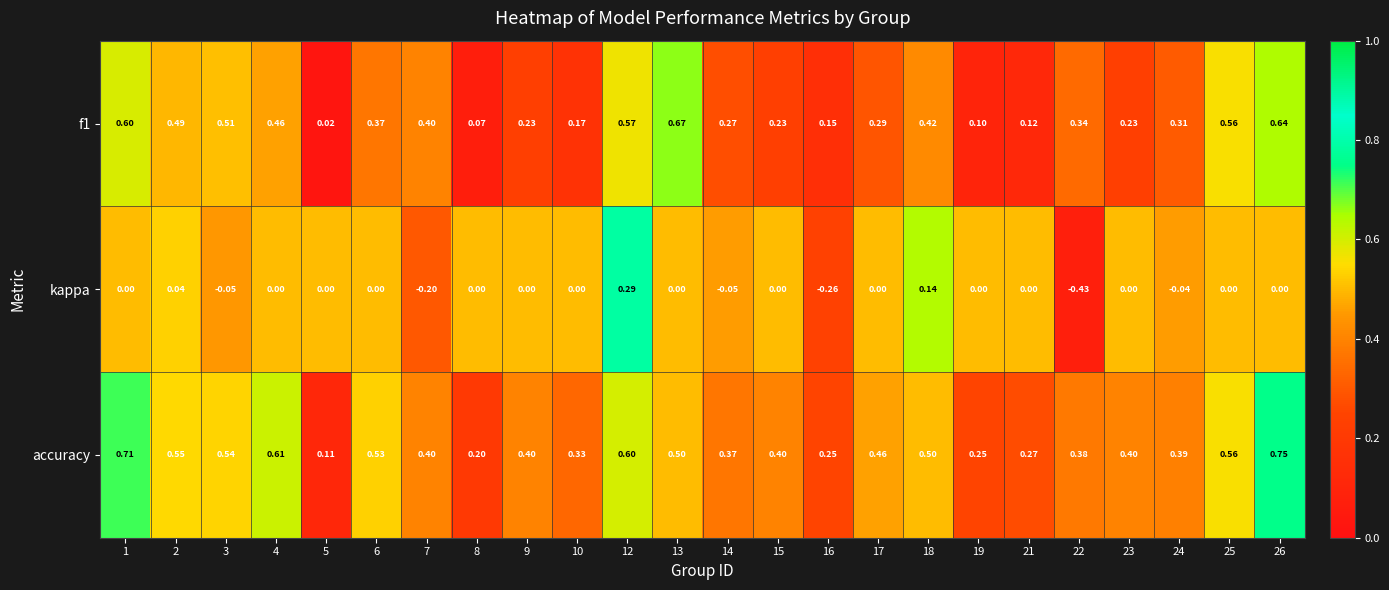

Which label corresponds to the largest value in the chart?

26